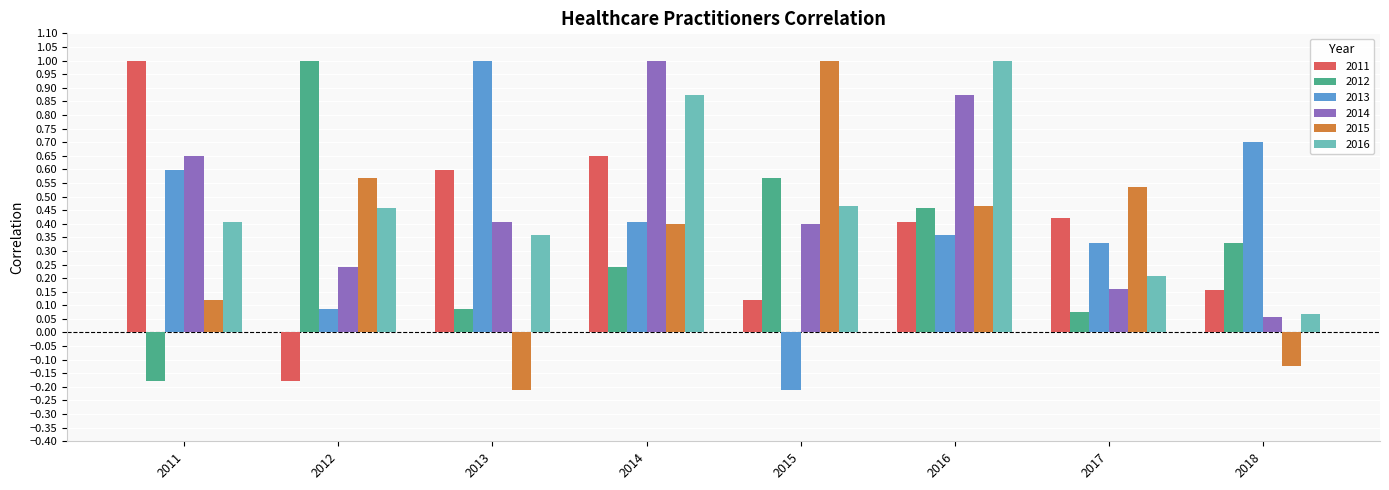

What is the spread (max minus min) of values at 2012?

1.2